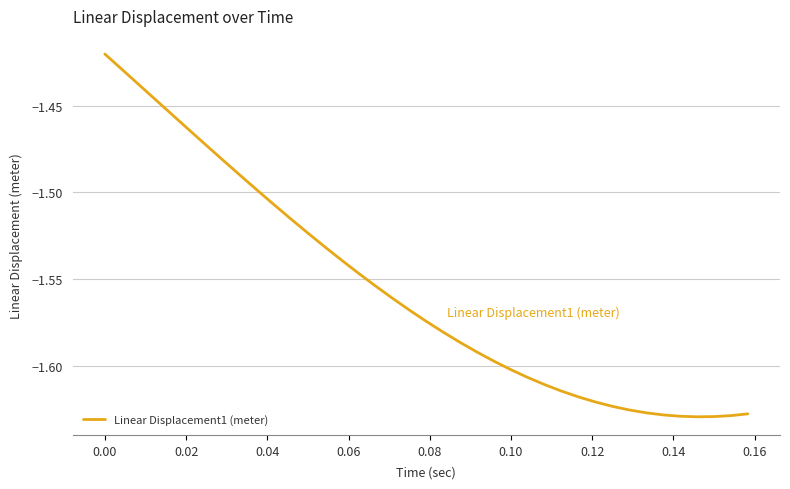

What is the smallest value displayed?

-1.6